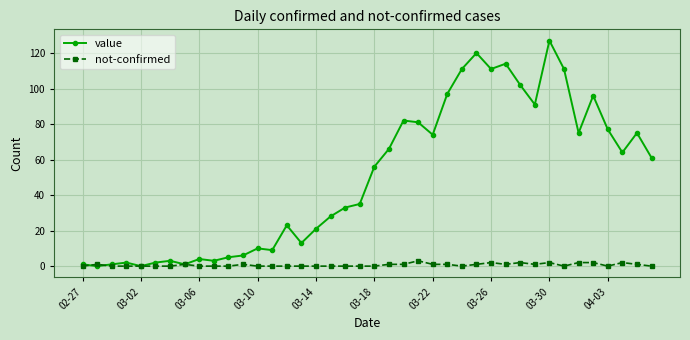

Reading left to right, what are all the values shown in this chart?

value: 1	0	1	2	0	2	3	1	4	3	5	6	10	9	23	13	21	28	33	35	56	66	82	81	74	97	111	120	111	114	102	91	127	111	75	96	77	64	75	61
not-confirmed: 0	1	0	0	0	0	0	1	0	0	0	1	0	0	0	0	0	0	0	0	0	1	1	3	1	1	0	1	2	1	2	1	2	0	2	2	0	2	1	0